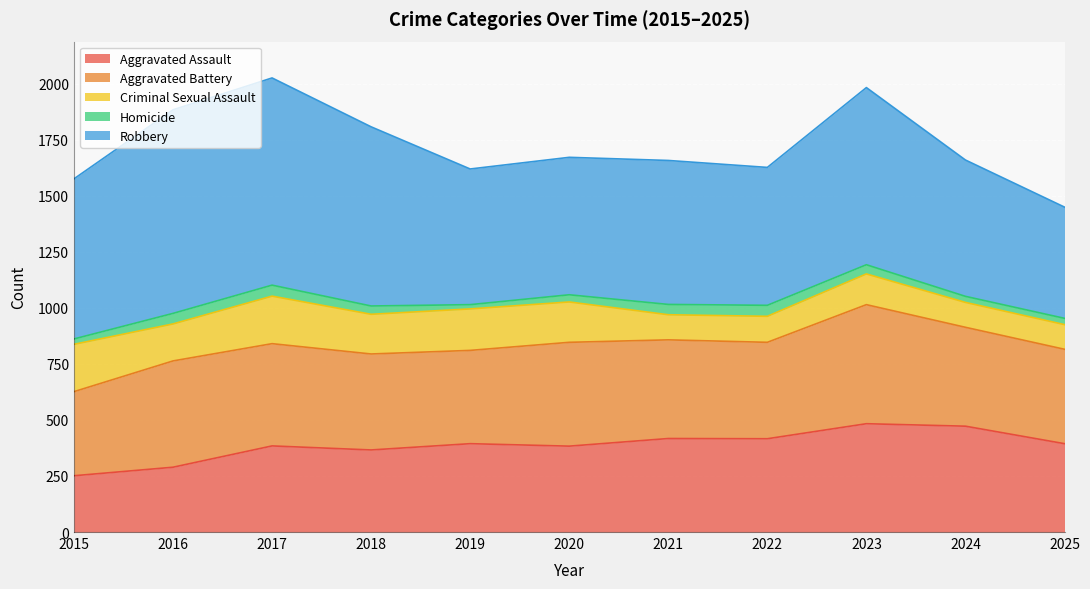

At 2015, list the series in order from largest to smallest.

Robbery, Aggravated Battery, Aggravated Assault, Criminal Sexual Assault, Homicide